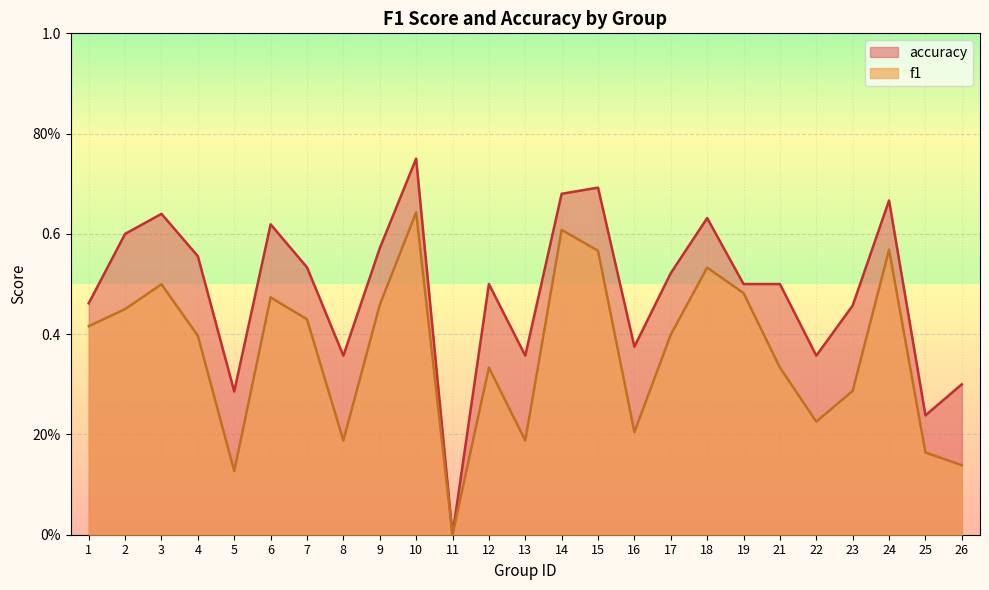

What is the difference between the highest and lowest values at 14?

0.1